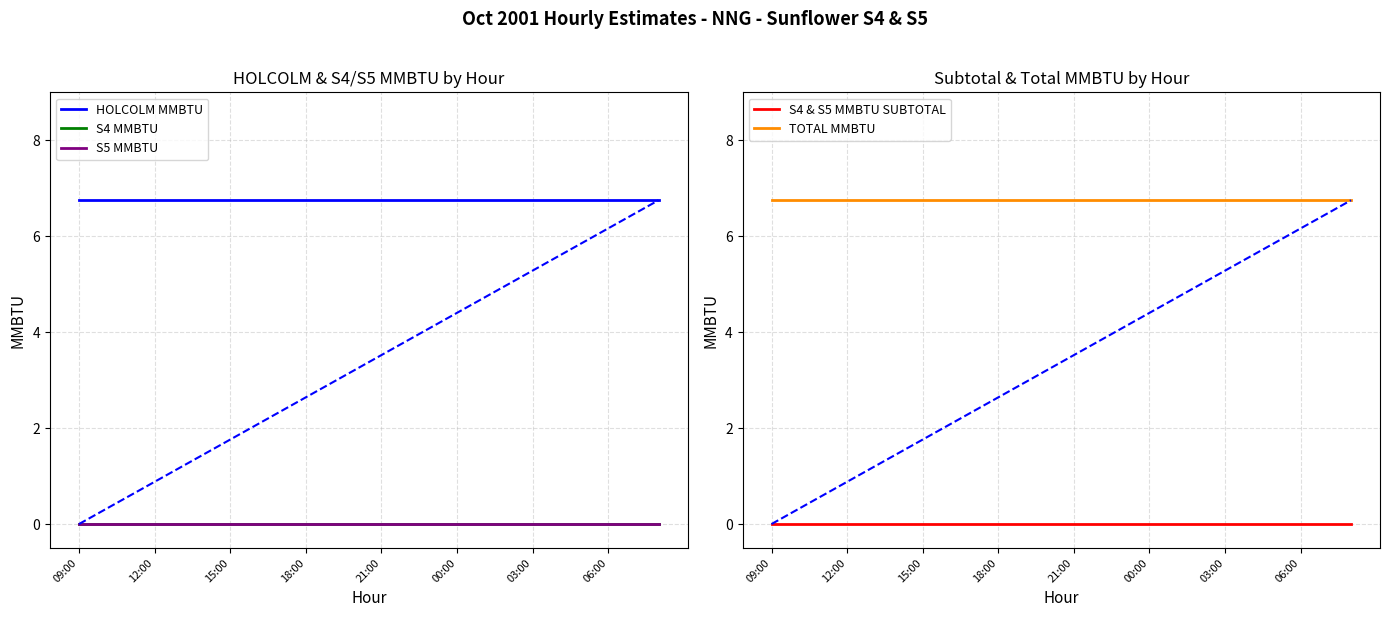

At which category is the sum across all series the highest?

09:00